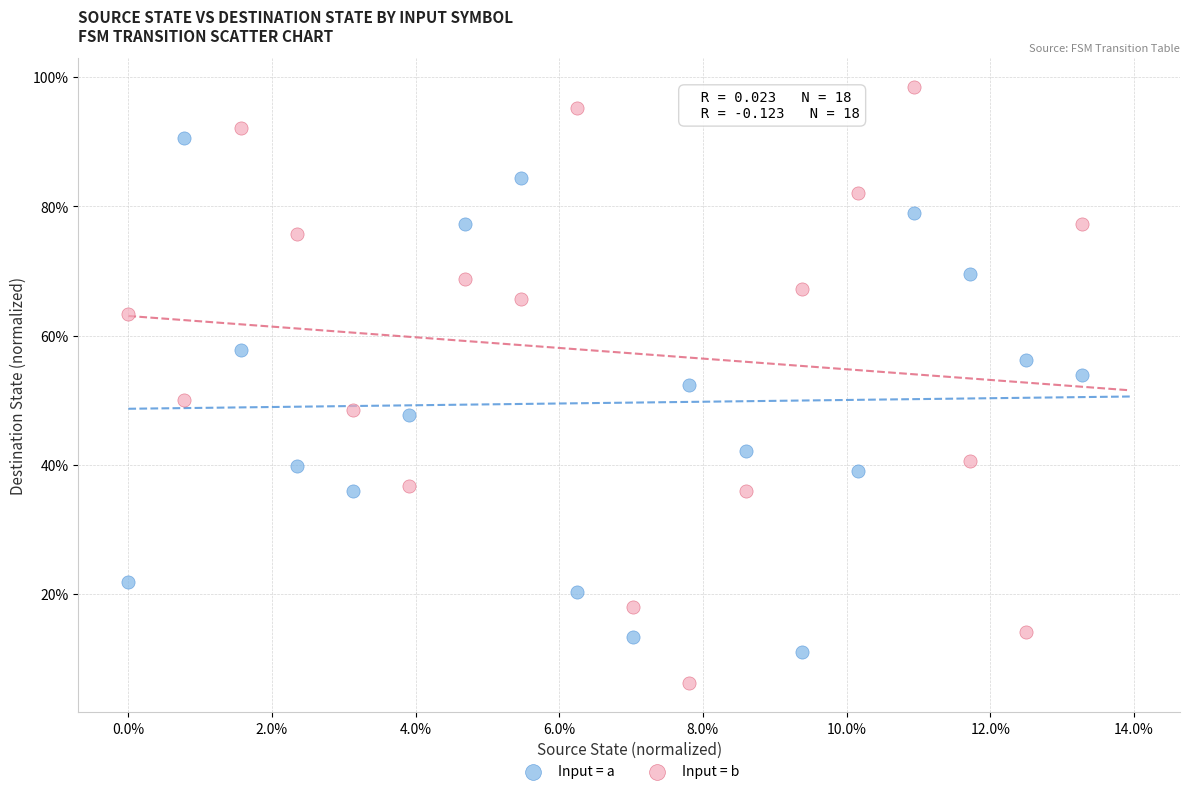

What are all the series names shown in the legend?

Input = a, Input = b